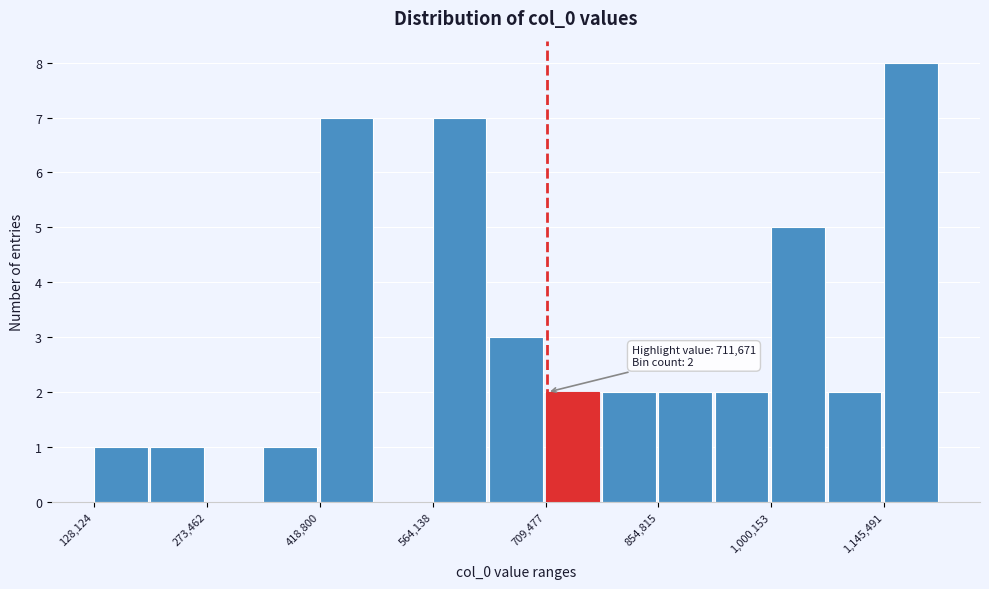

Around what value on the x-axis is the tallest bar? Give the approximate position of its centre, as read against the axis.

1180000